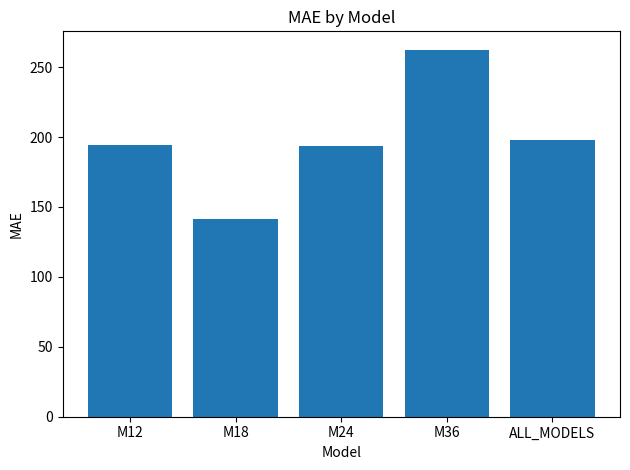

Are the bars horizontal?

No